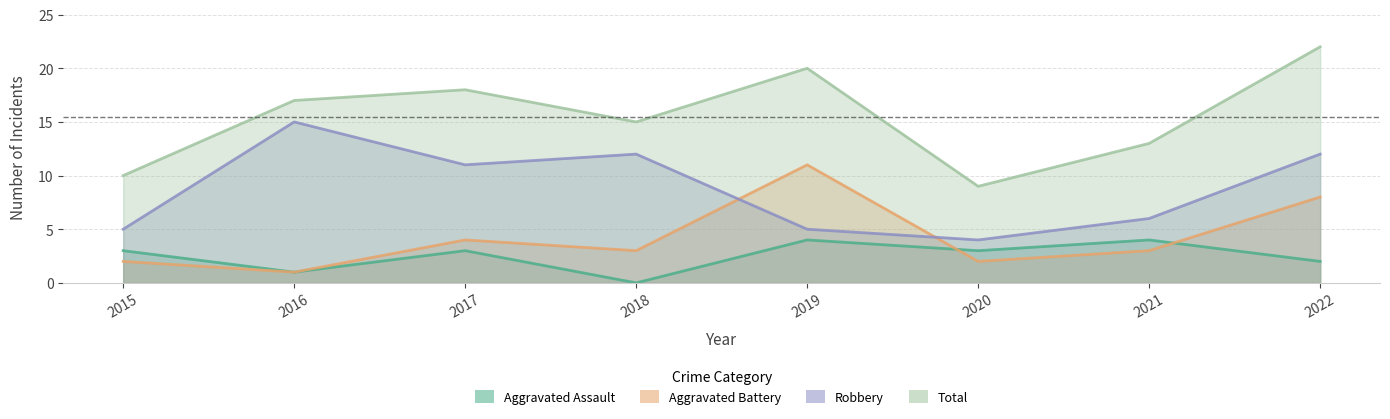

Which series ends up on top after the final intersection of Robbery and Aggravated Battery?

Robbery